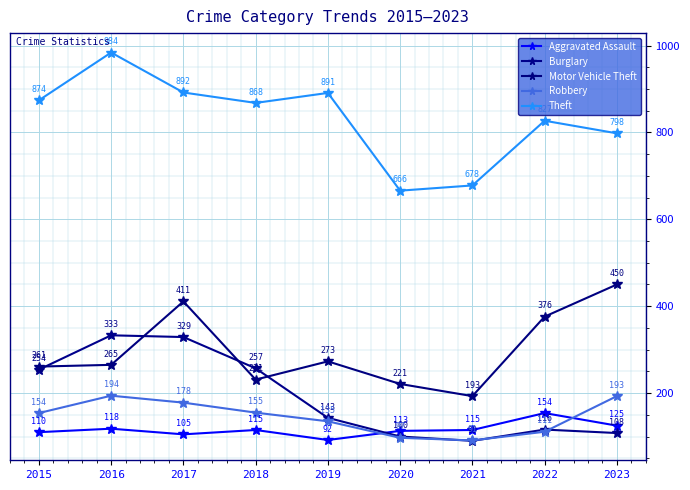

What is the total value across all series at 2016?

1894